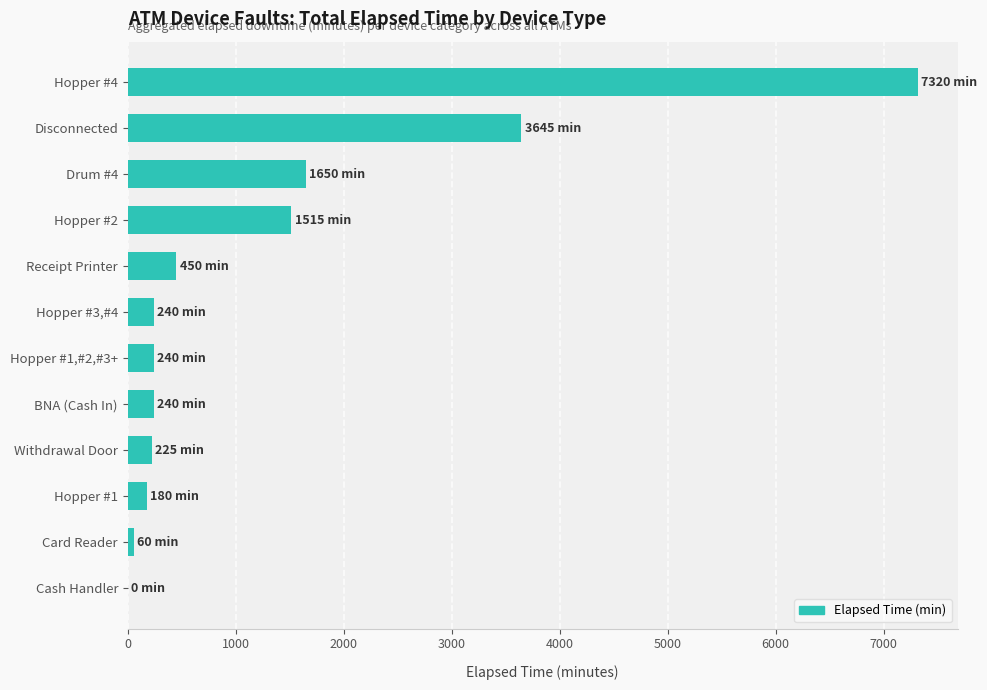

Which category has the highest value across all series?

Hopper #4